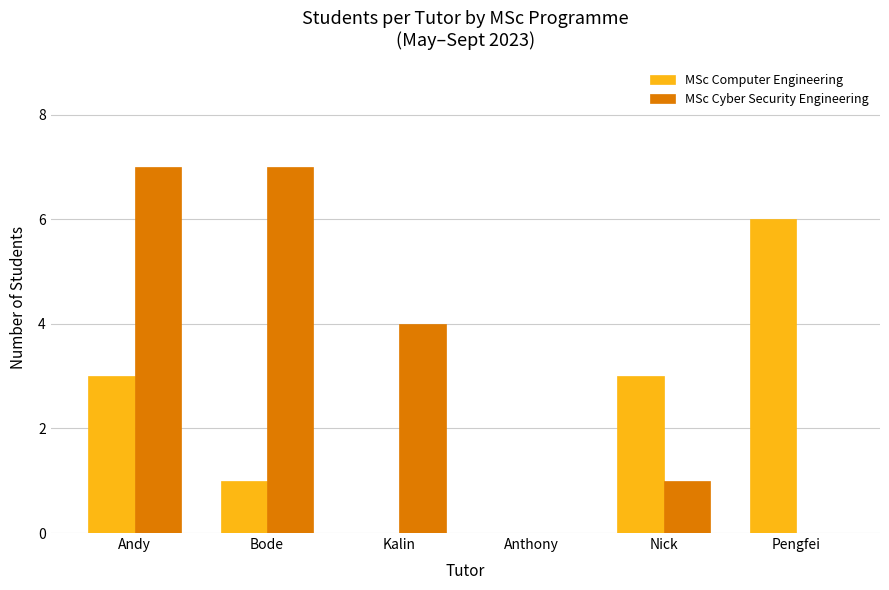

What are all the series names shown in the legend?

MSc Computer Engineering, MSc Cyber Security Engineering